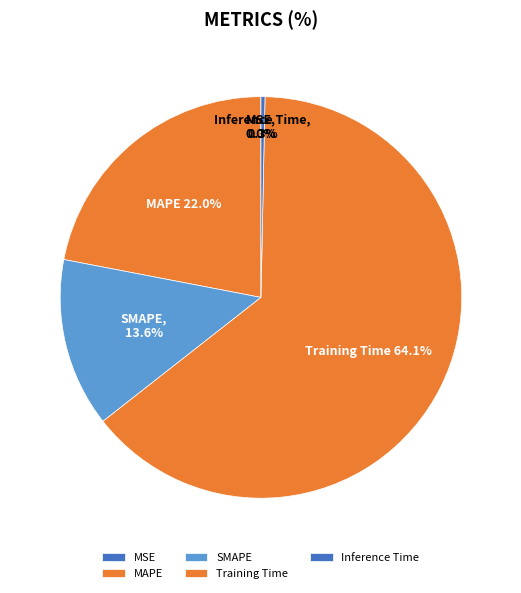

To the nearest percent, what is the difference between the largest and smallest slice percentages?

64%